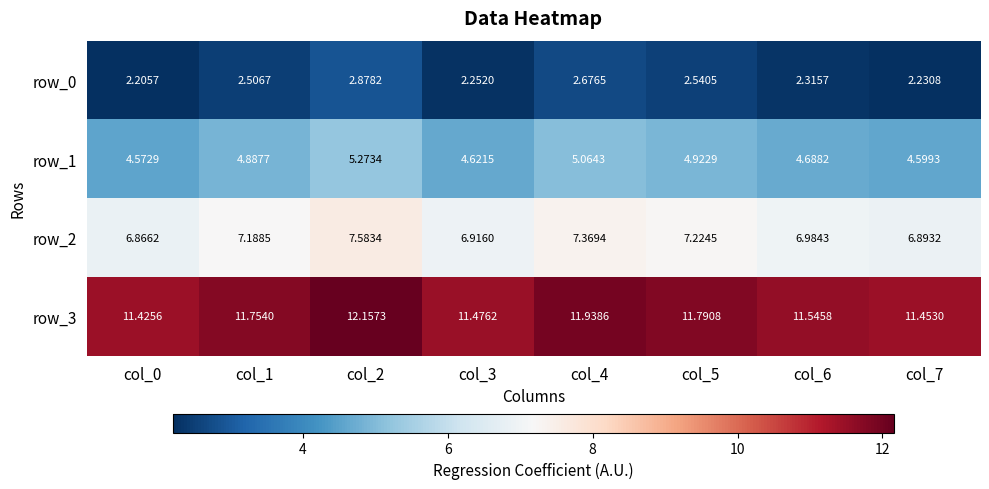

Is the value of row_0 at col_6 greater than the value of row_1 at col_3?

No